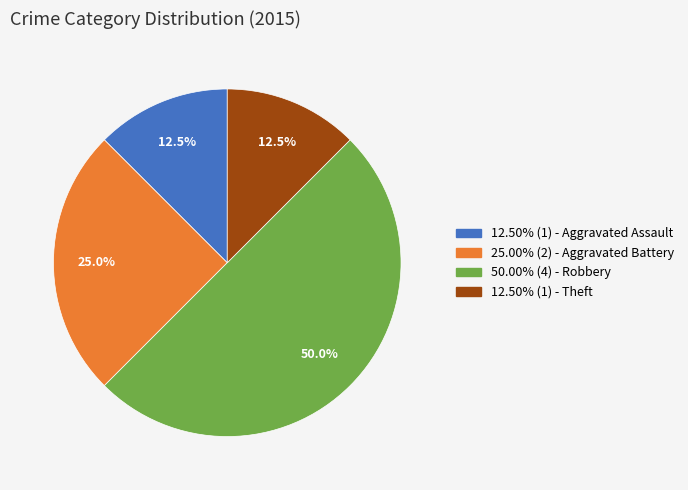

Count the number of slices in the pie.

4